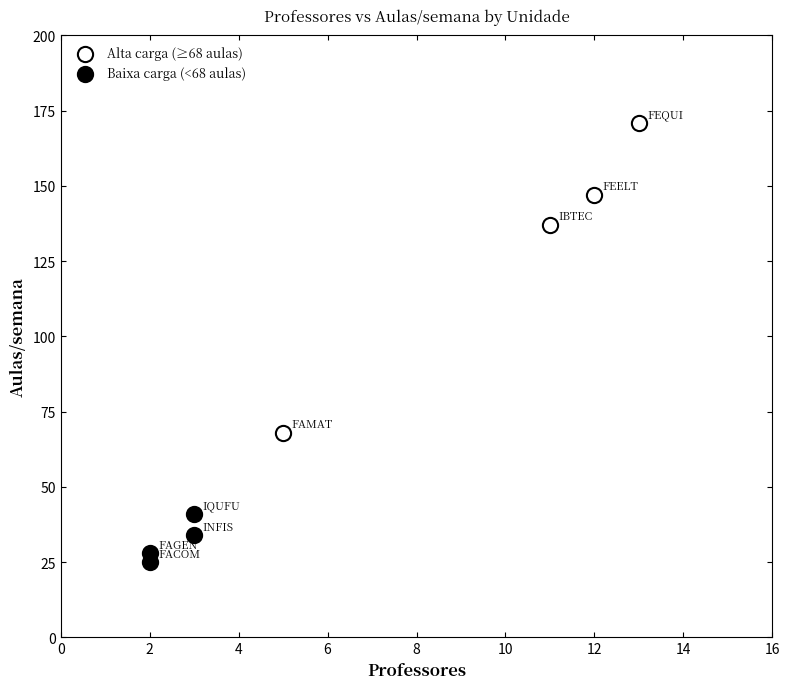

Which series has the largest Y range (max minus min)?

Alta carga (≥68 aulas)